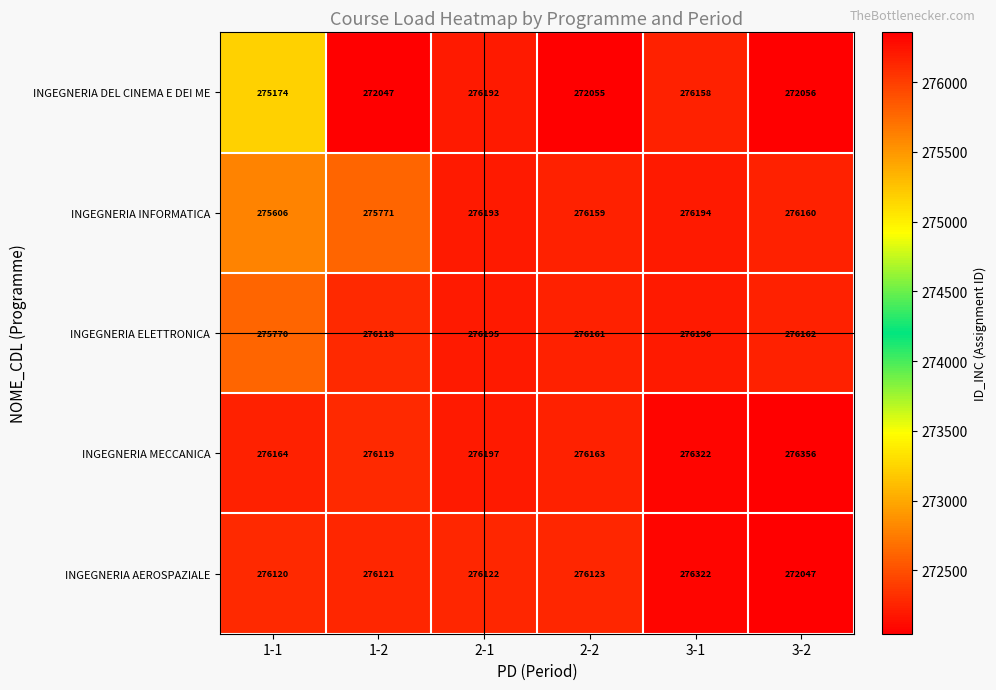

What is the spread (max minus min) of values at 3-2?

4309